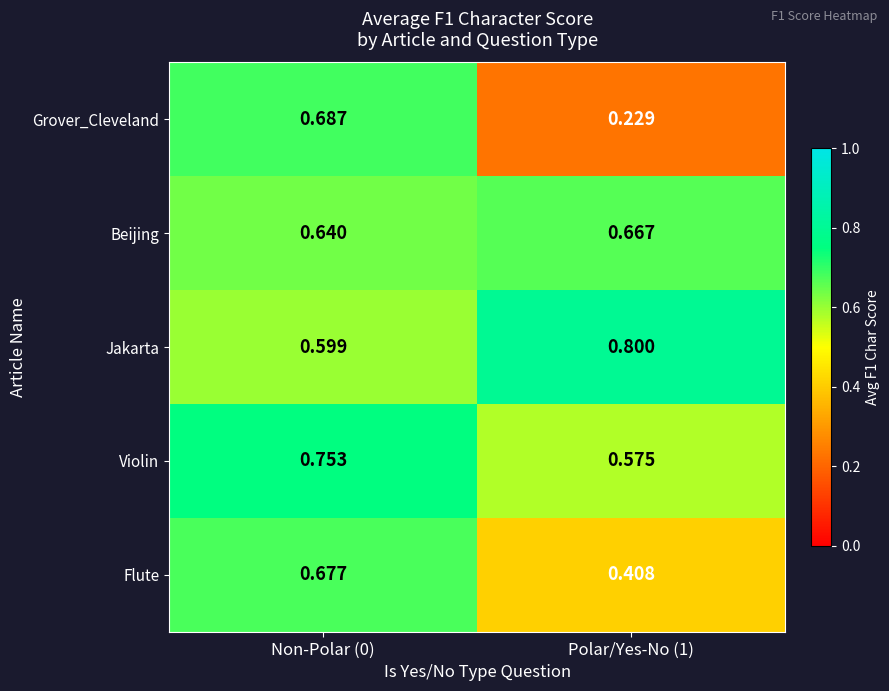

Between Non-Polar (0) and Polar/Yes-No (1), which series saw the biggest shift?

Grover_Cleveland